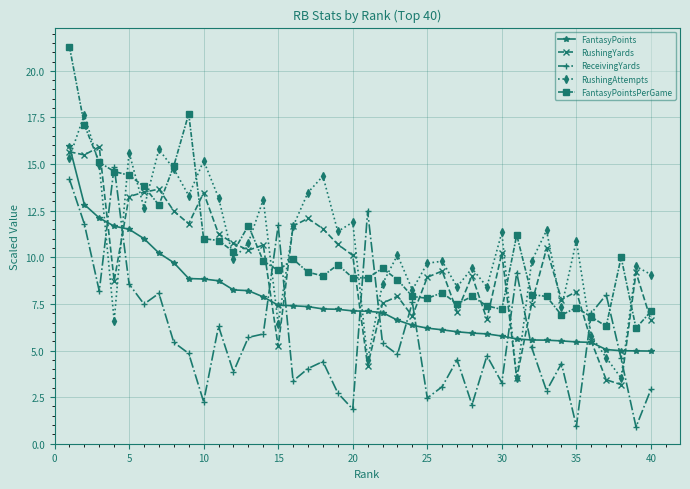

What is the minimum value shown in the chart?

0.9